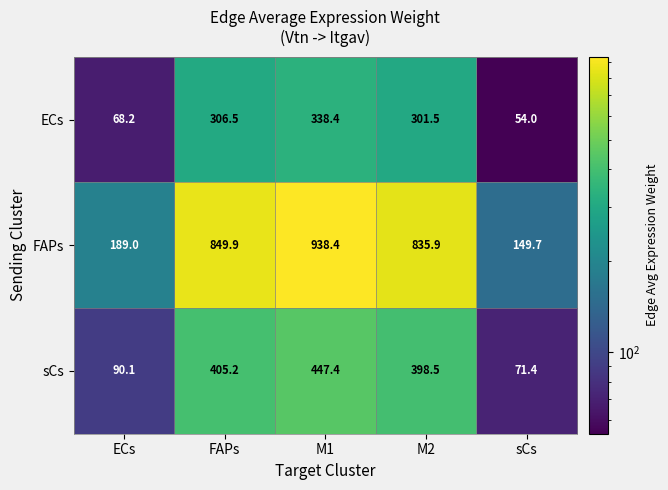

Rank the series by their maximum value, from lowest to highest.

ECs, sCs, FAPs